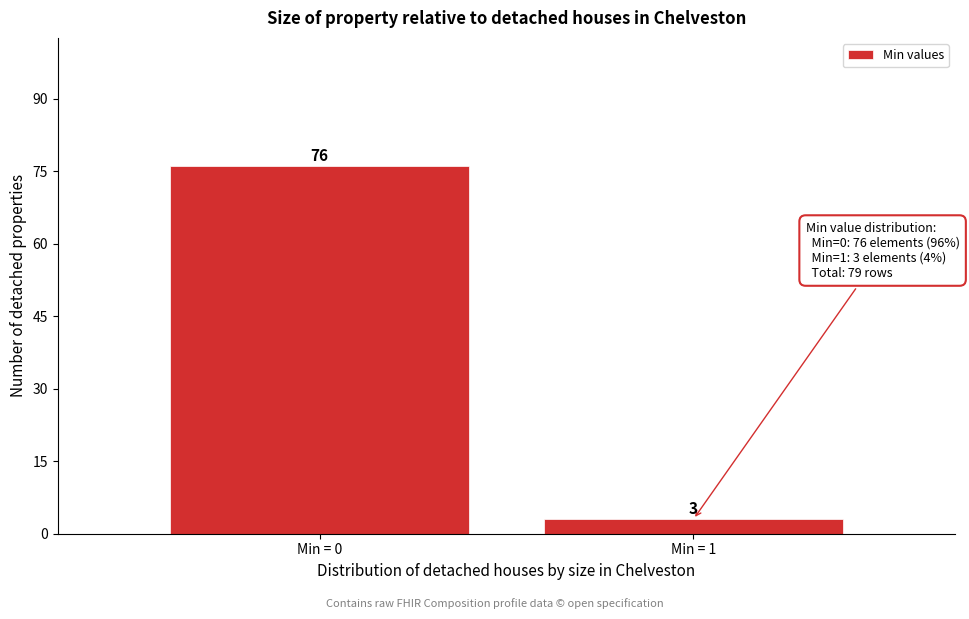

Reading left to right, list all the values displayed in this chart.

76	3